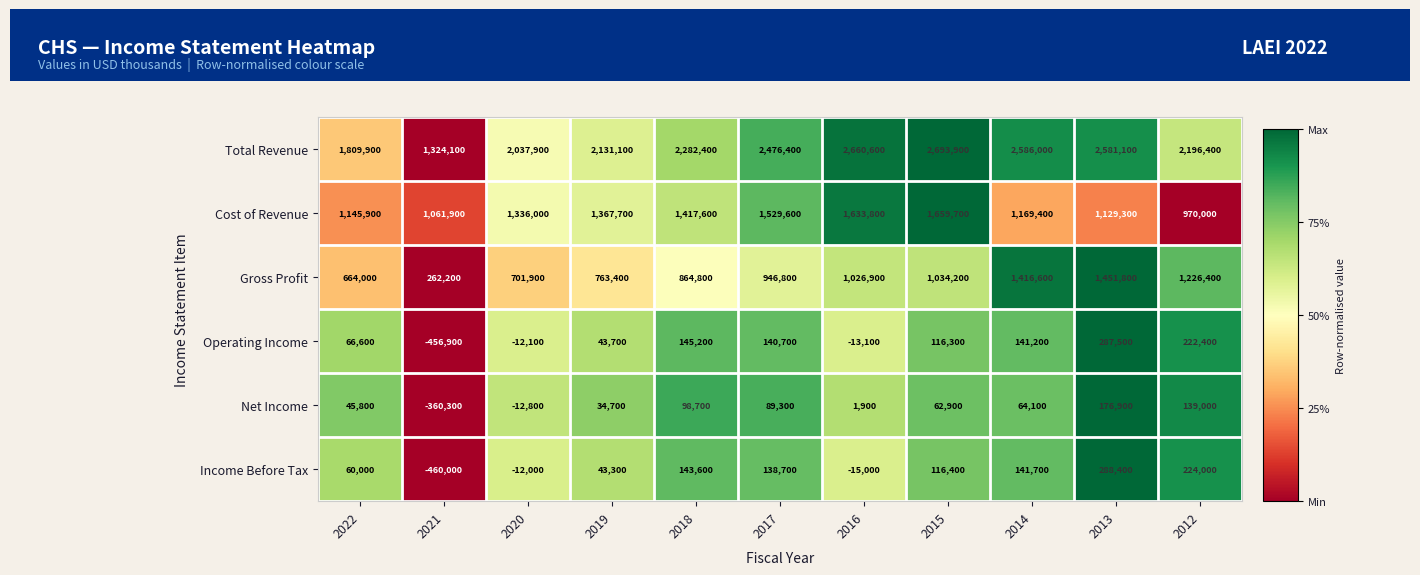

What is the highest value of the Income Before Tax series?

288400